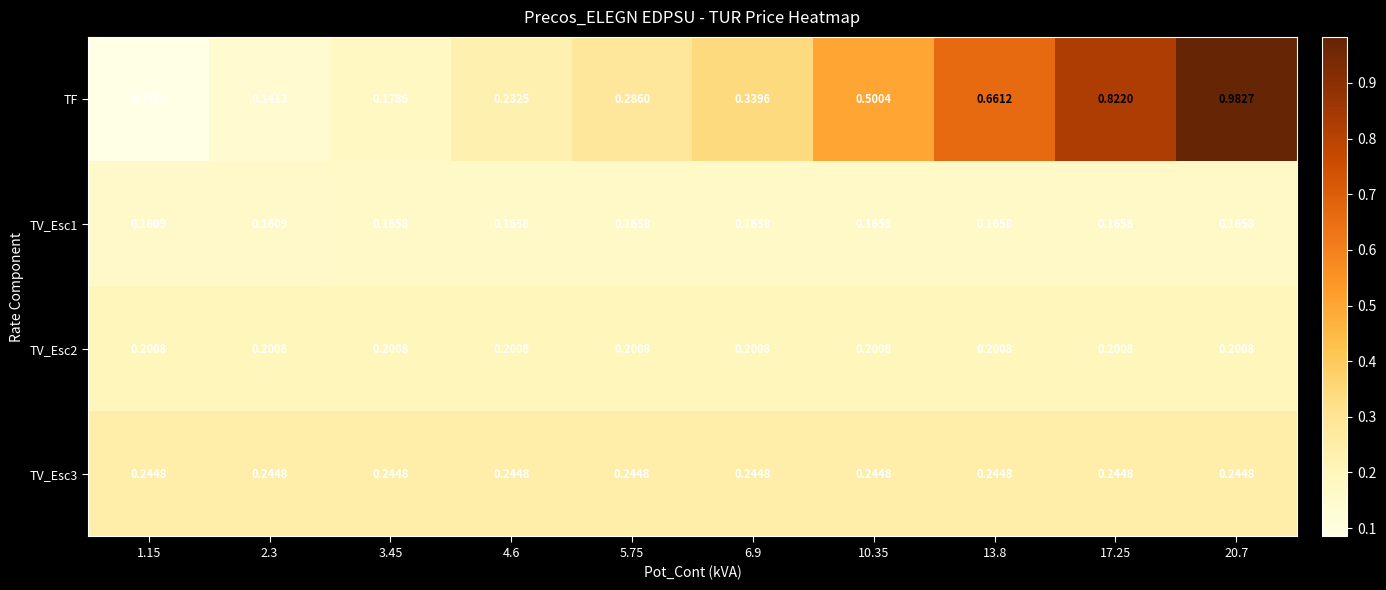

Which series changed the most between 2.3 and 20.7?

TF